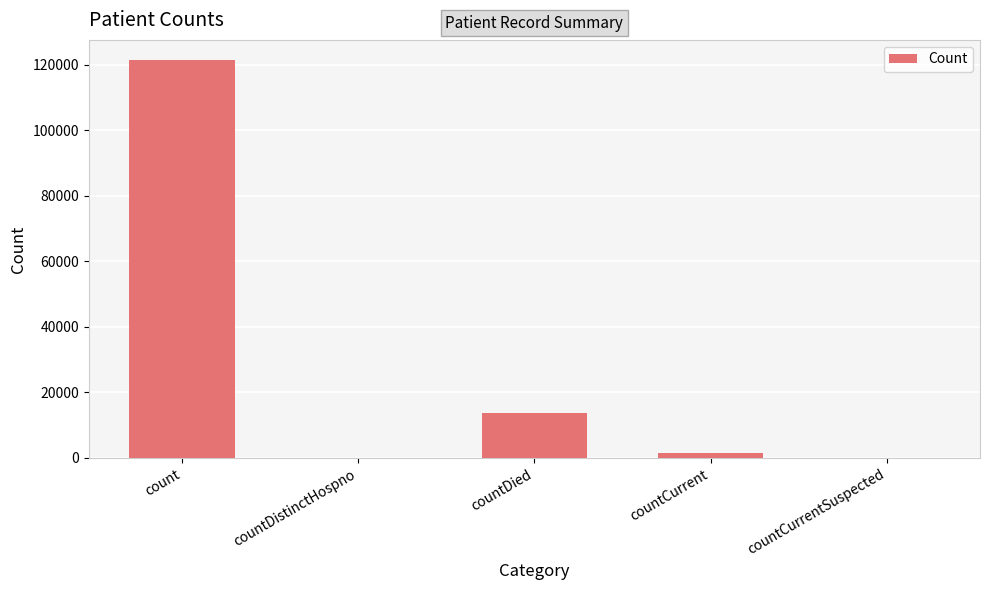

What is the change in value from countDied to countCurrentSuspected?

-13818